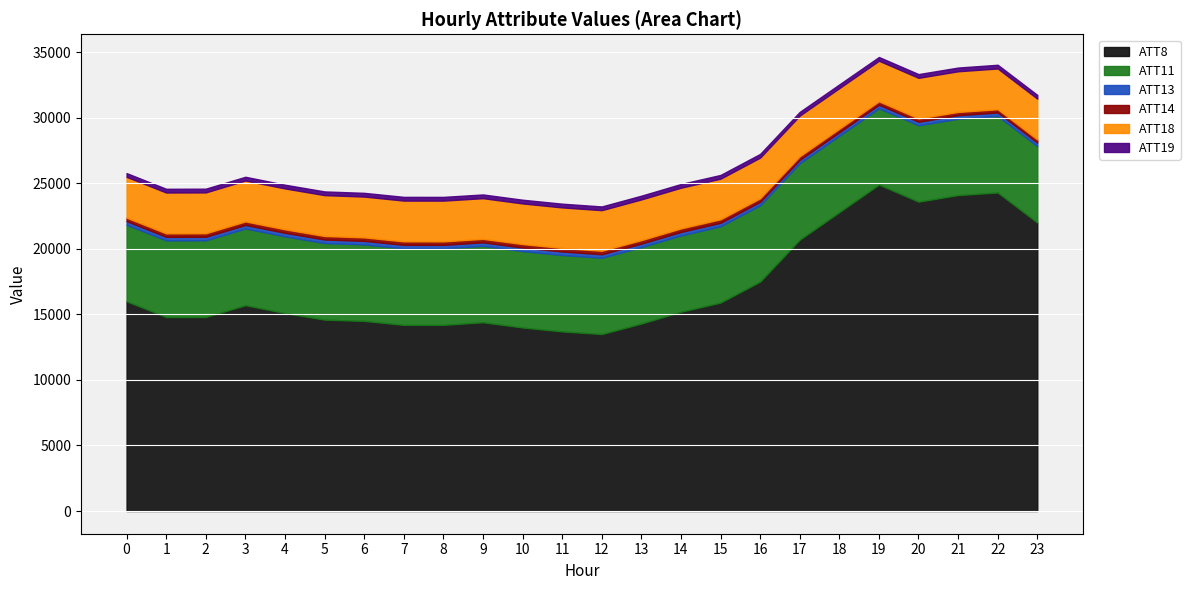

What are all the series names shown in the legend?

ATT8, ATT11, ATT13, ATT14, ATT18, ATT19